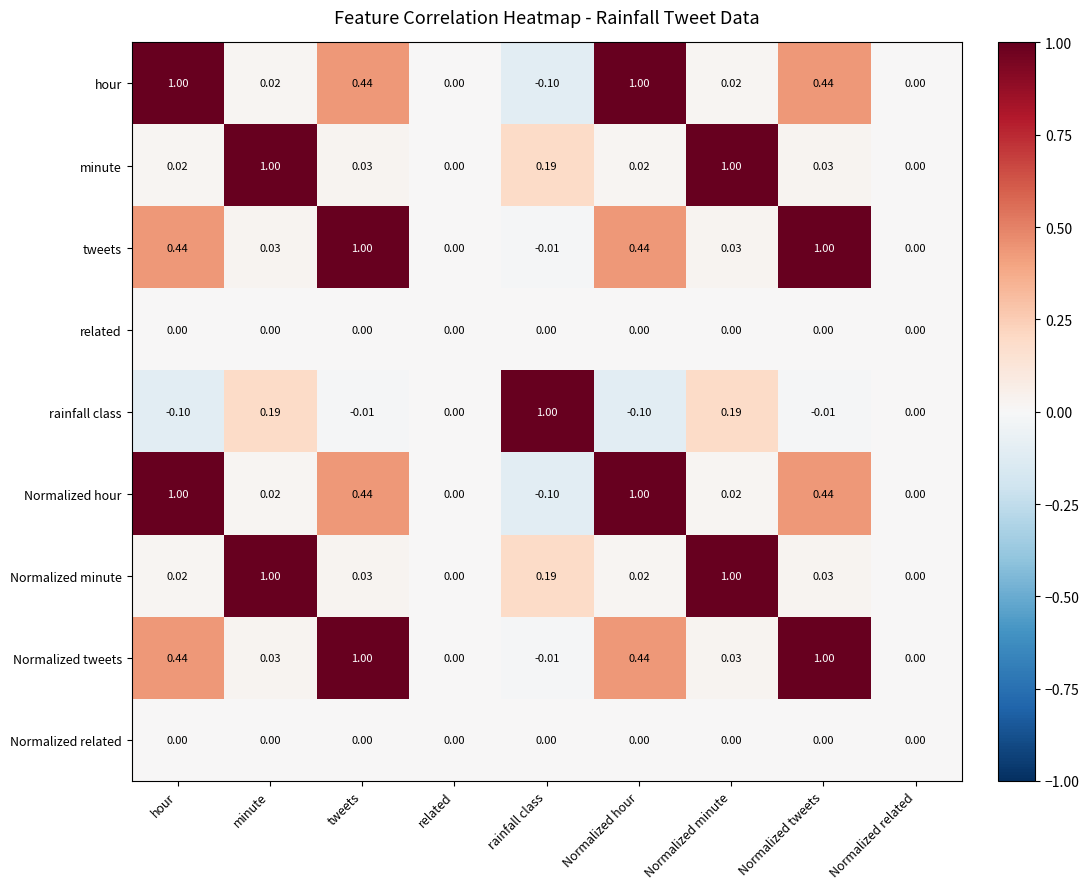

Is the value of Normalized hour at Normalized minute greater than the value of related at tweets?

Yes